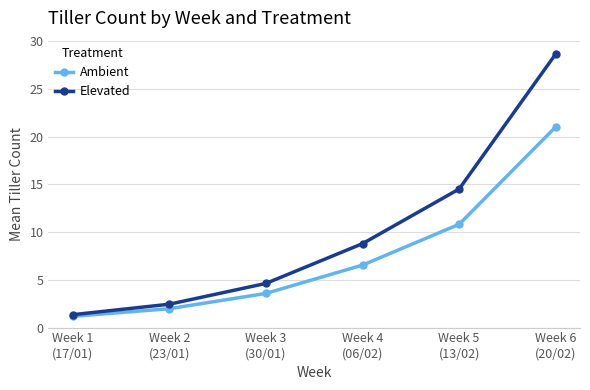

What is the difference between the Elevated values at Week 5
(13/02) and Week 3
(30/01)?

9.9